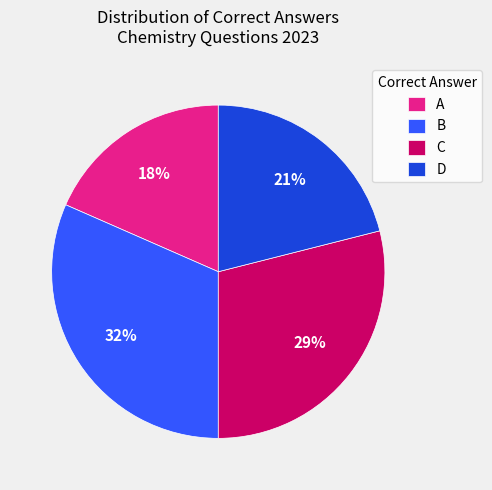

Rank the categories by value from highest to lowest.

B, C, D, A